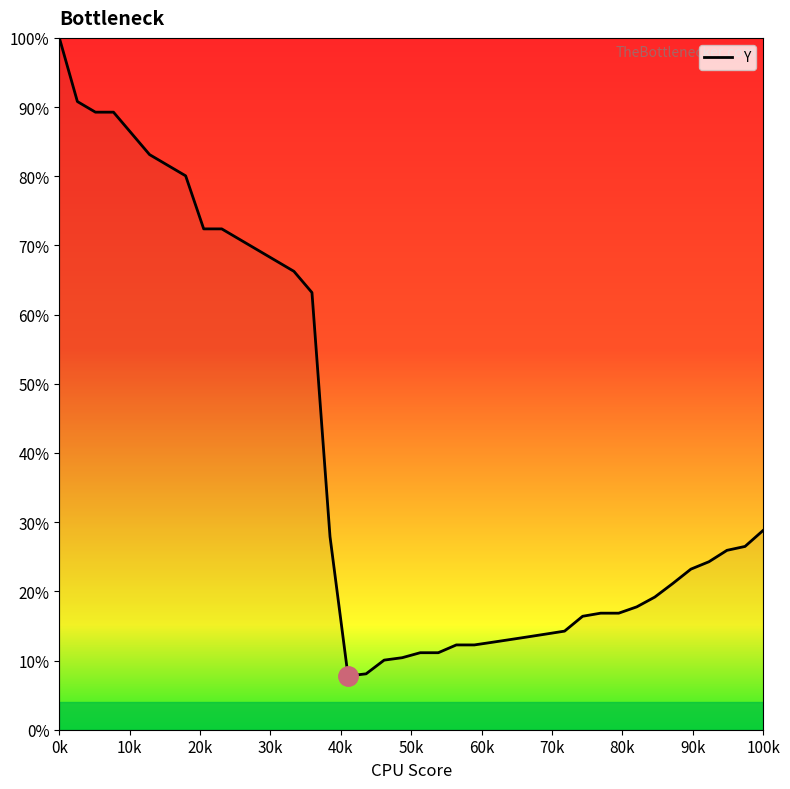

What is the greatest value displayed?

100.0